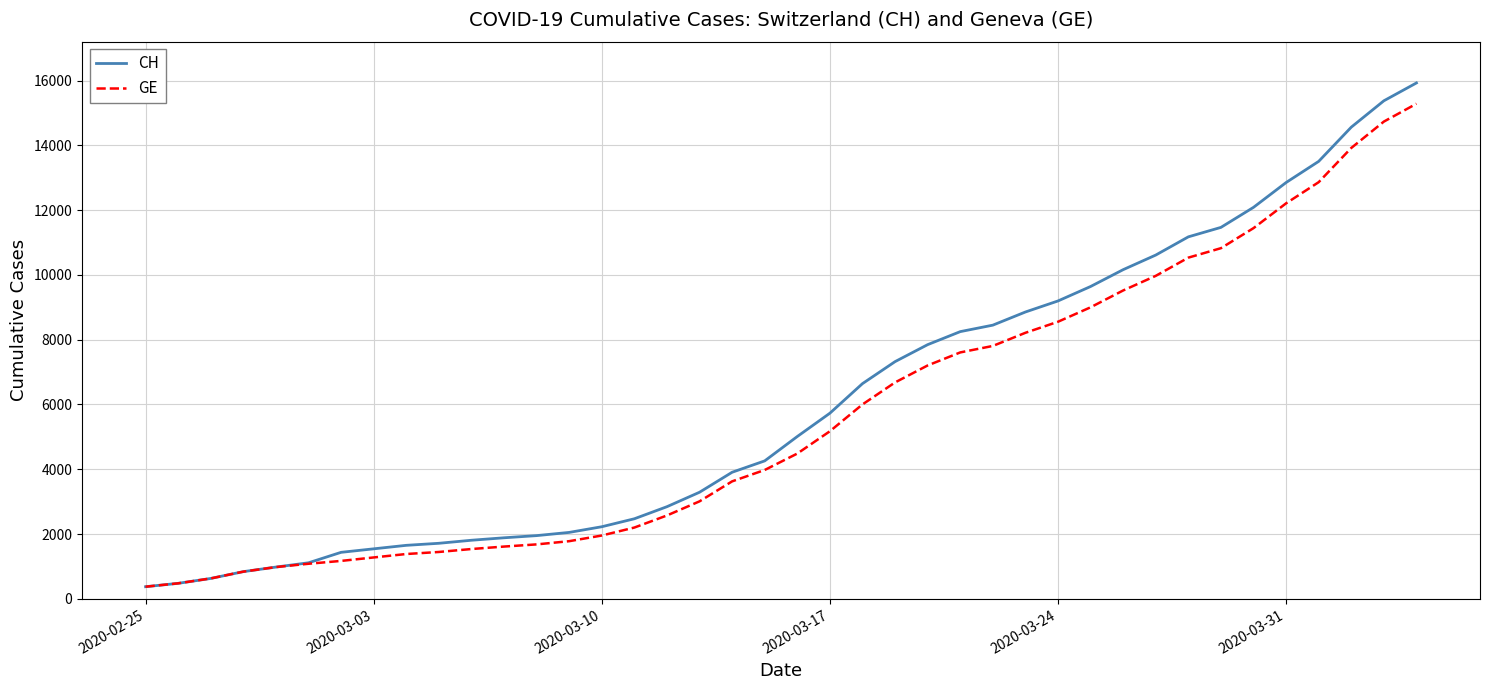

What is the greatest value displayed?

15926